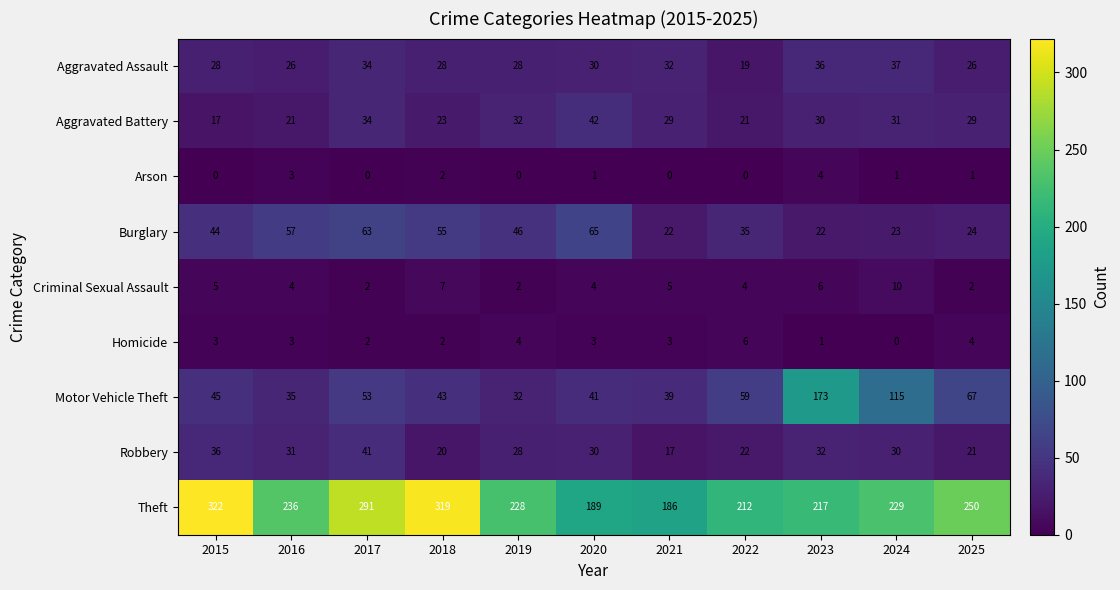

True or false: Homicide has a value of 4 at 2019.

True